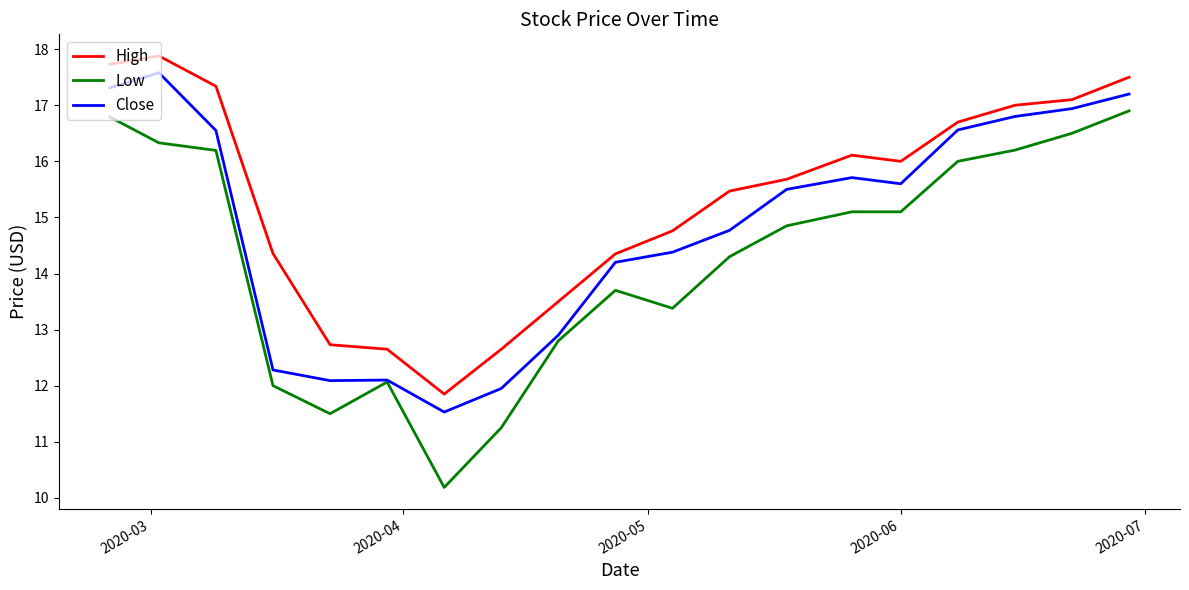

Rank the series by their average value, from lowest to highest.

Low, Close, High